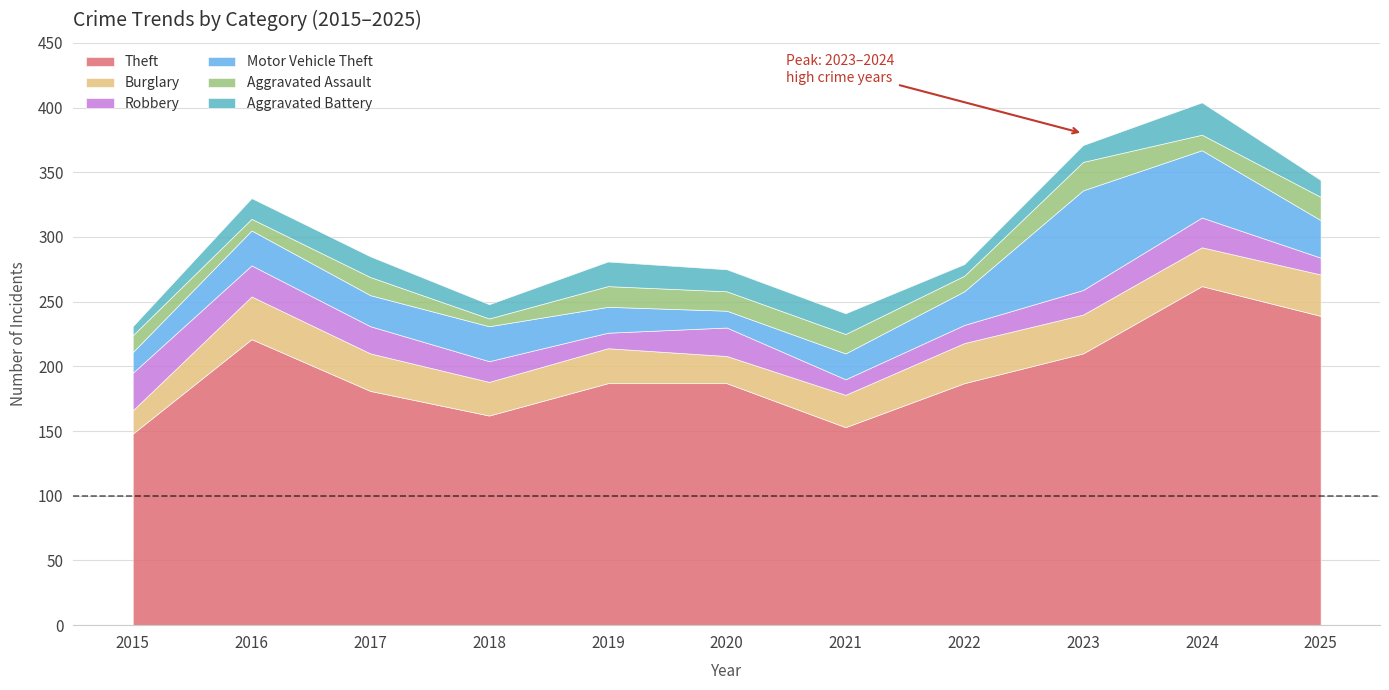

What is the average value of the Aggravated Assault series?

14